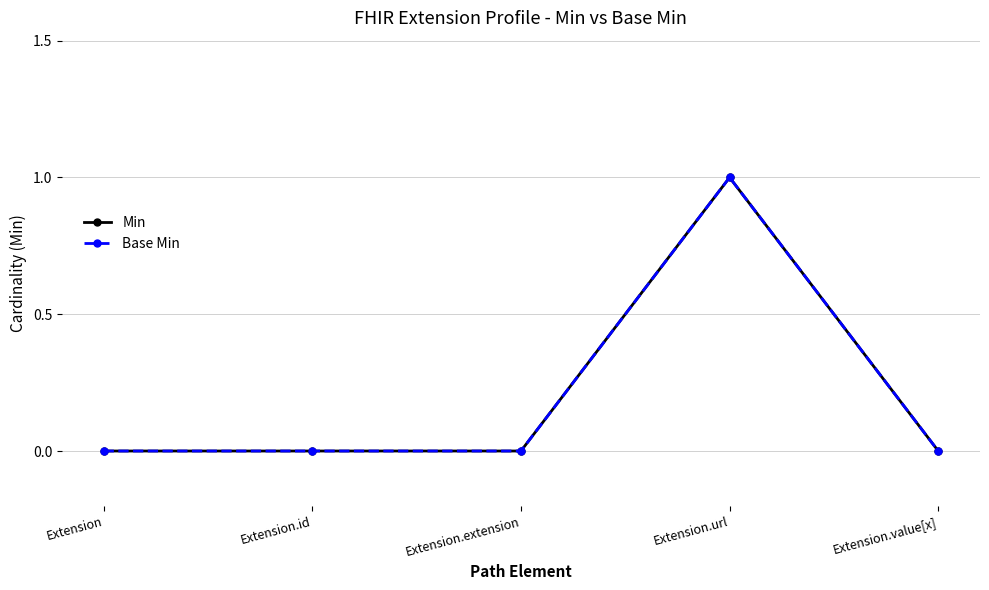

True or false: Min and Base Min intersect in this chart.

False